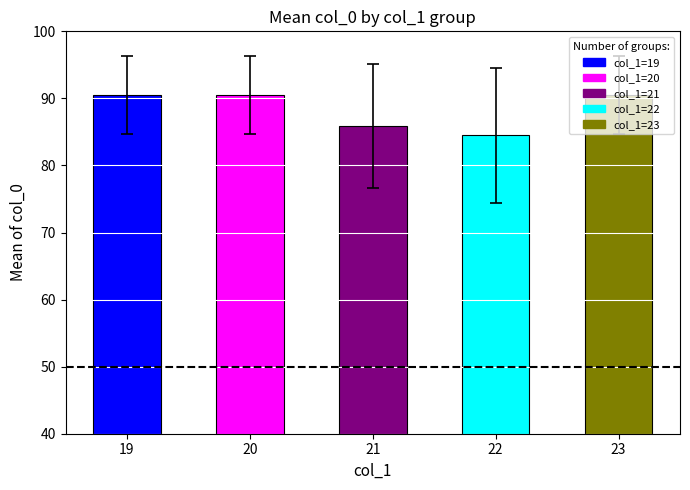

Is it true that the value at 20 is 90.5?

True